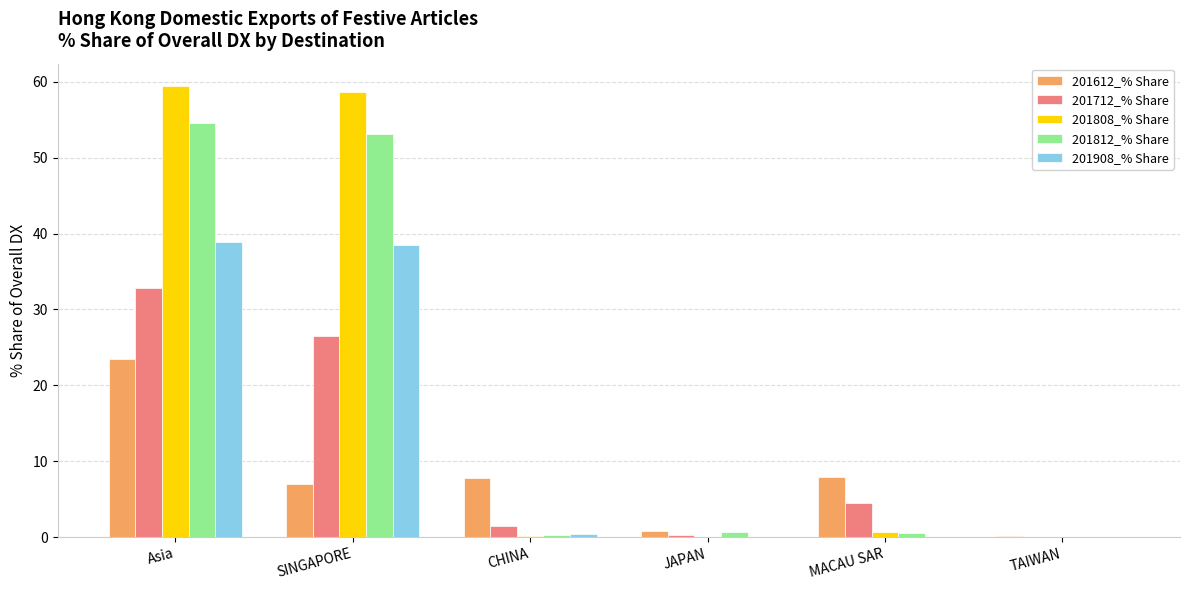

What is the difference between the 201808_% Share values at SINGAPORE and JAPAN?

58.6